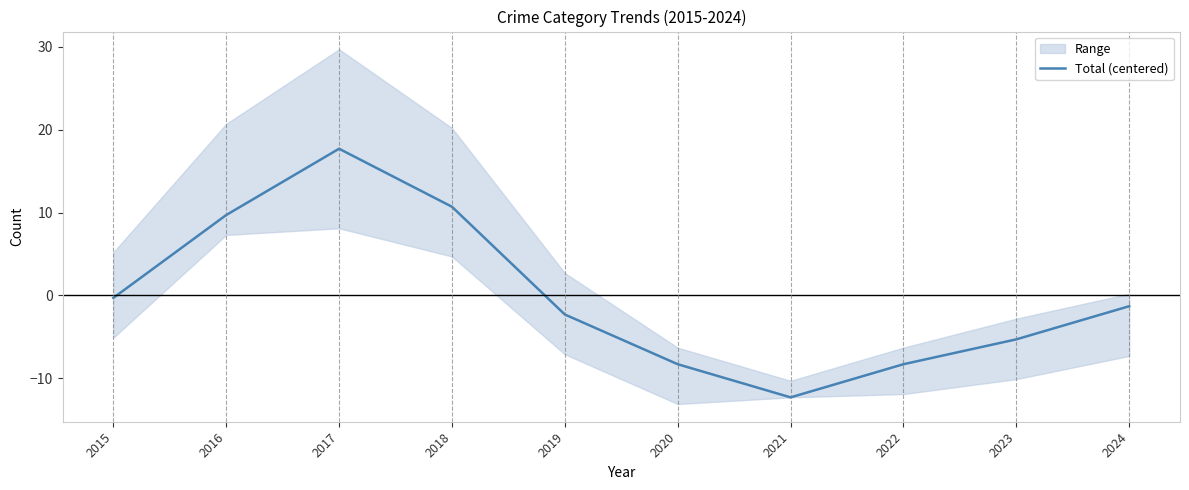

How many data points are above -1?

4